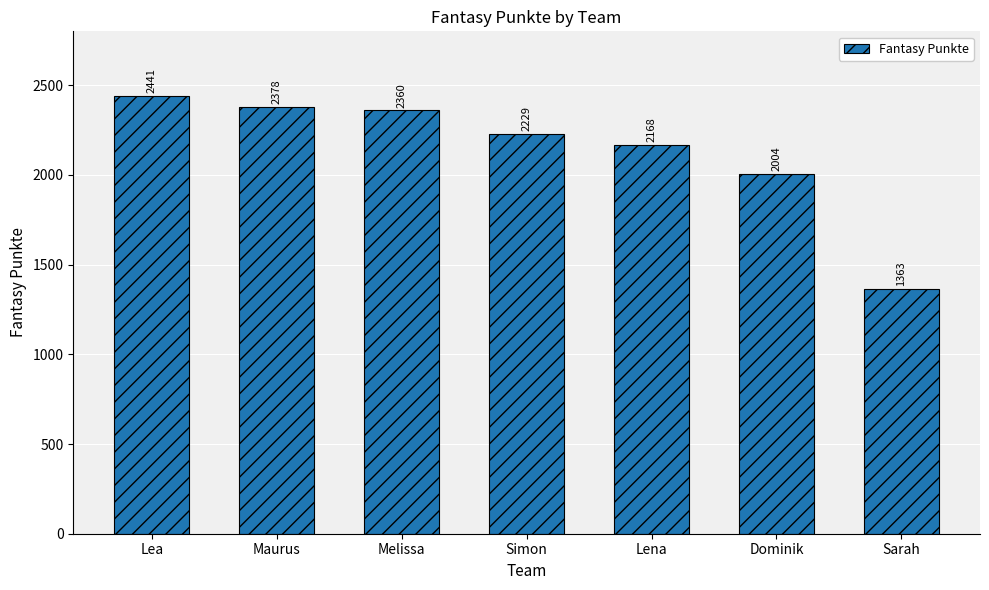

Rank the categories by value from lowest to highest.

Sarah, Dominik, Lena, Simon, Melissa, Maurus, Lea